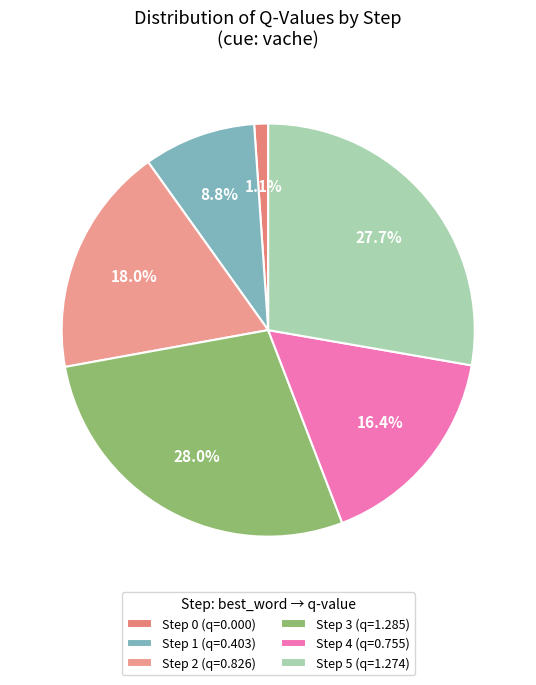

How many segments does this pie chart have?

6